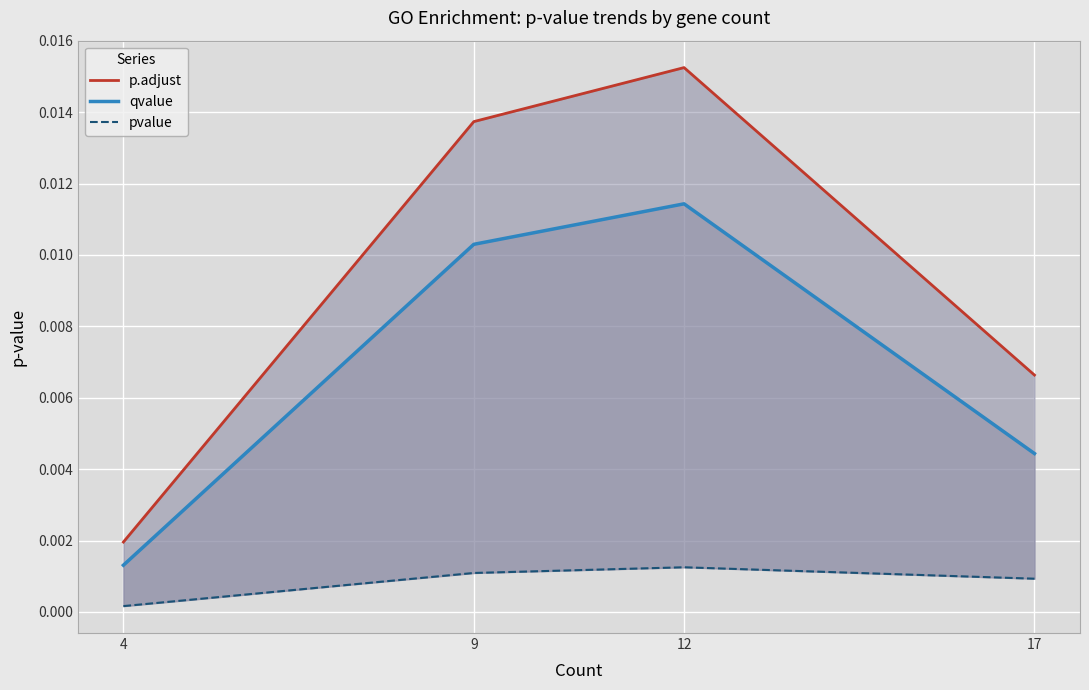

How many lines are shown in the chart?

3